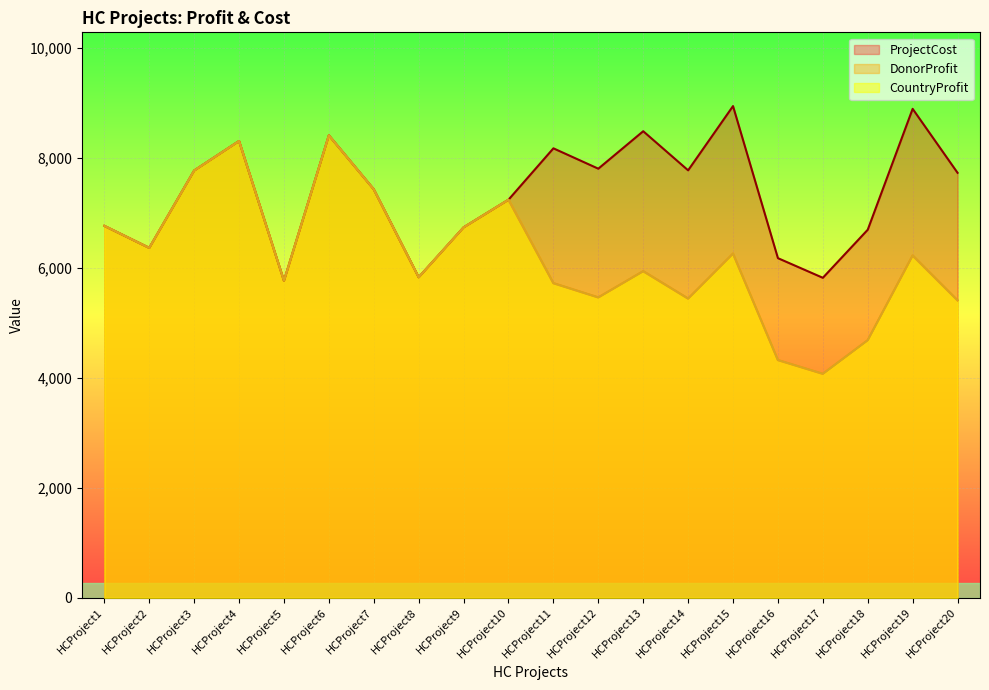

At how many categories does at least one series exceed 6019?

17